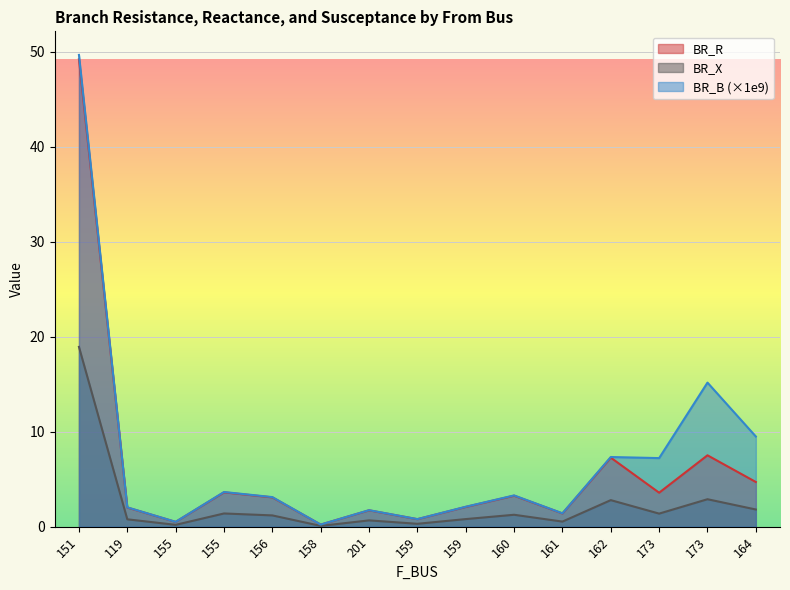

What is the difference between the highest and lowest values at 162?

4.5